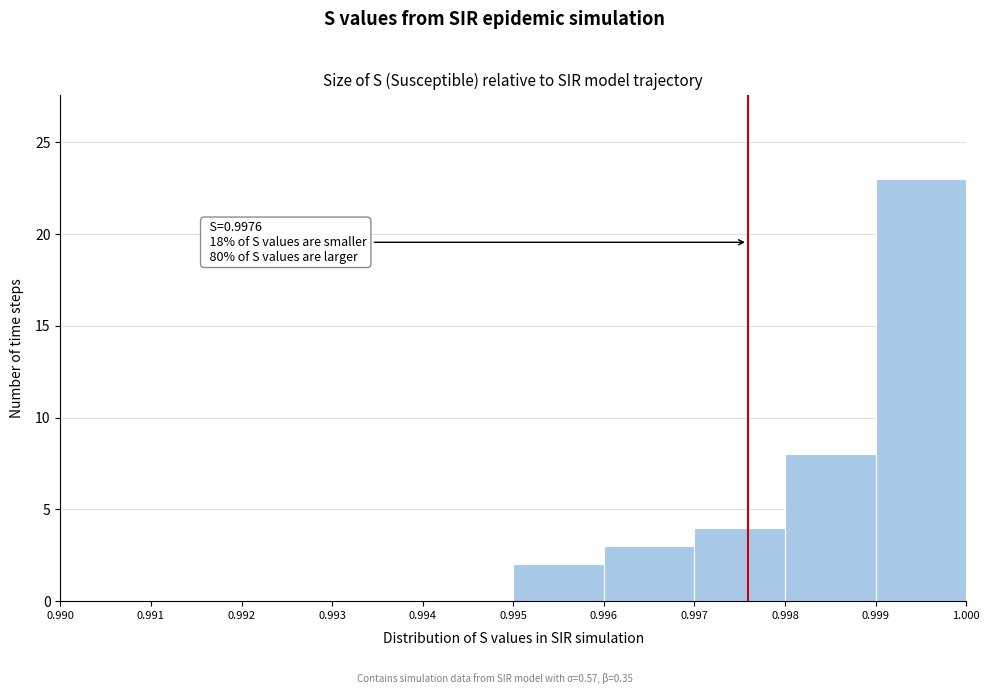

Over which range of the x-axis is the bar tallest?

0.999 to 1.000